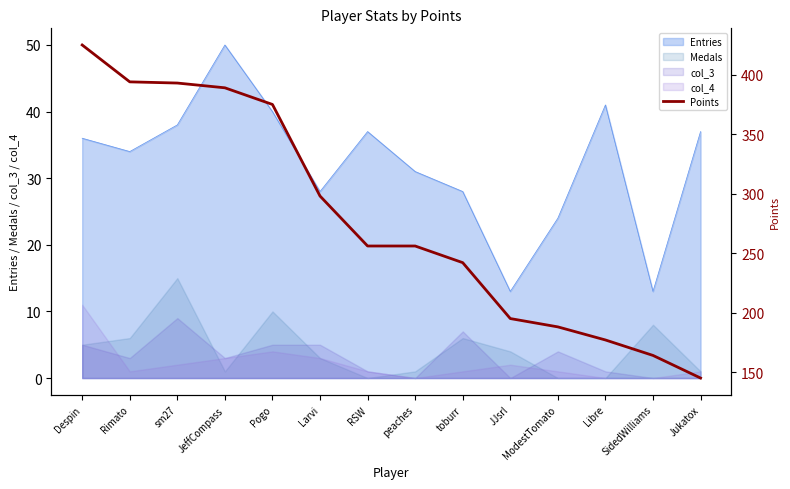

What is the ratio of the value at JeffCompass to the value at RSW?

1.5